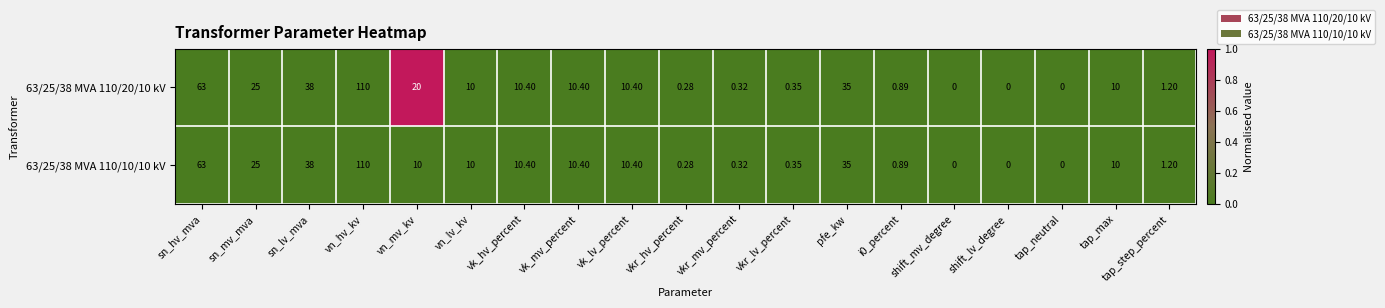

At which label is 63/25/38 MVA 110/20/10 kV closest to 55?

sn_hv_mva